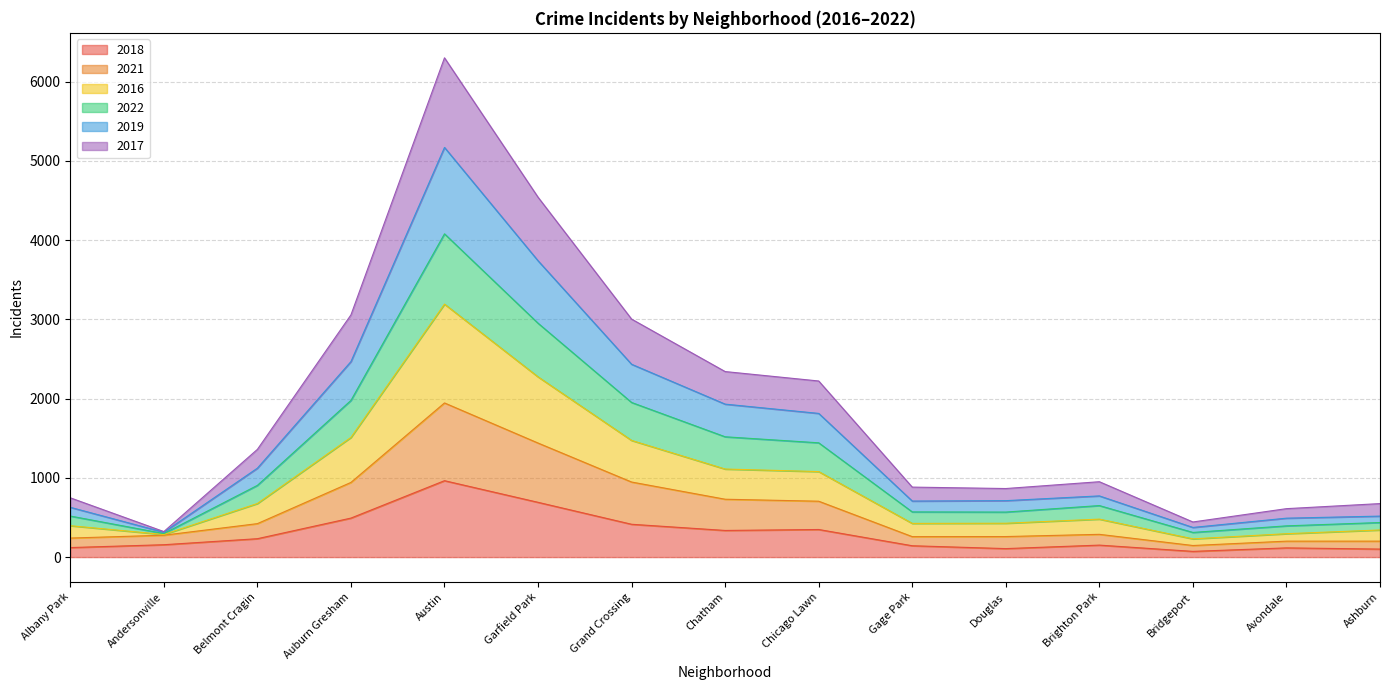

What are all the series names shown in the legend?

2018, 2021, 2016, 2022, 2019, 2017